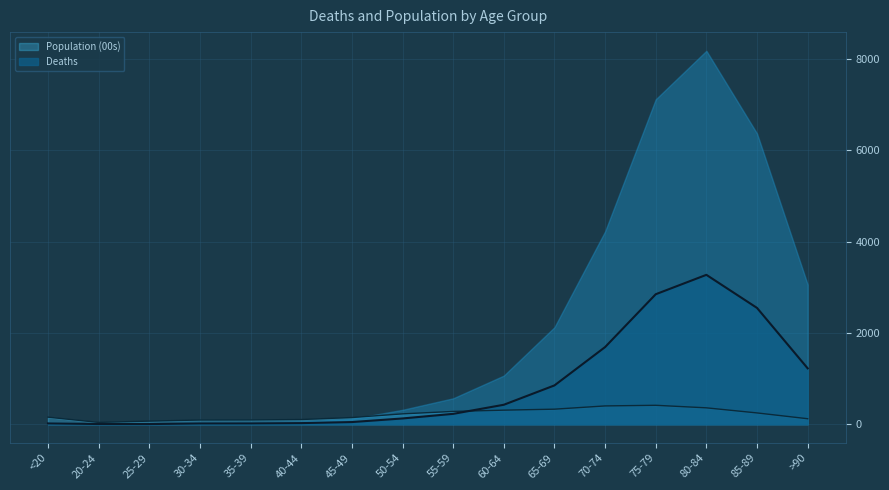

Is it true that Population (00s) equals 92.2 at 30-34?

True